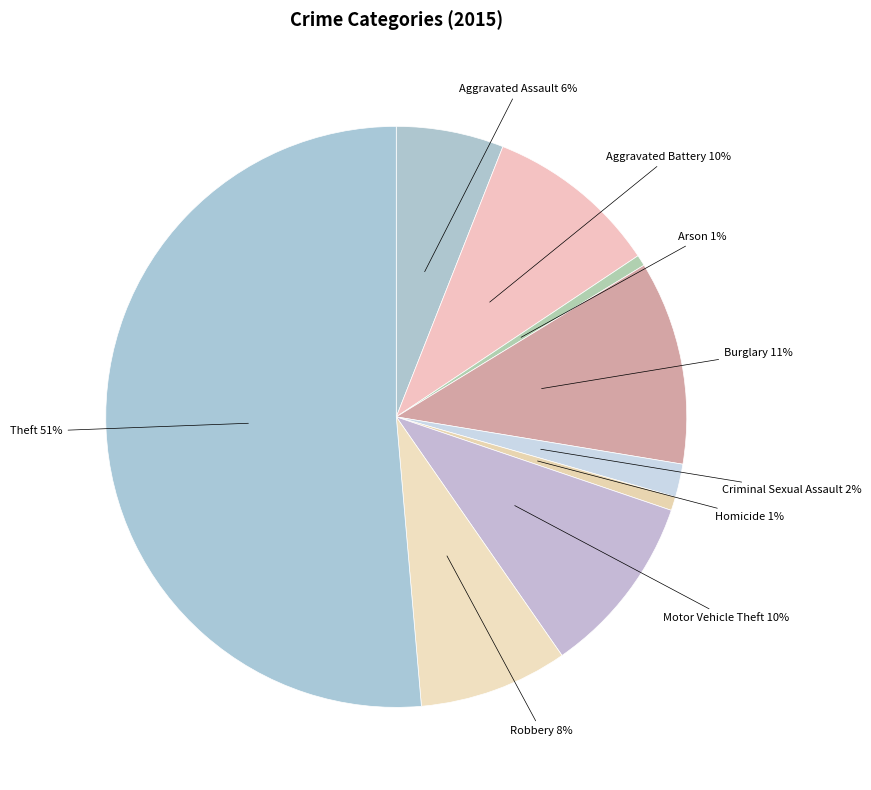

Which slice is the largest?

Theft